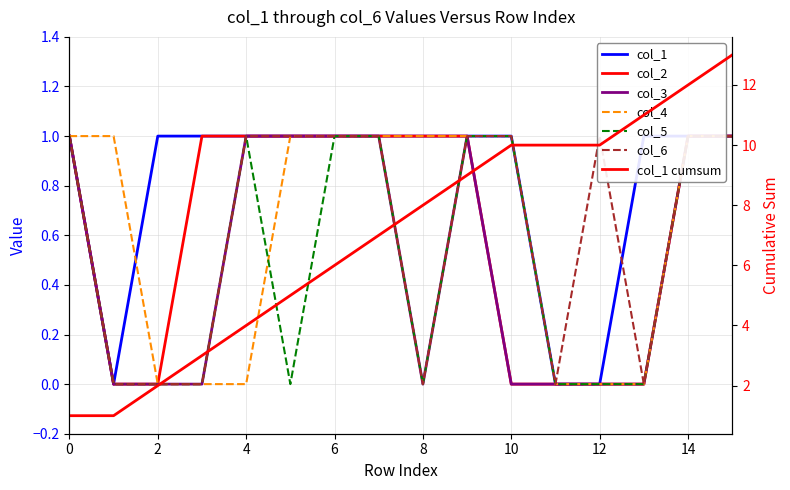

What is the sum of the col_1 values at 9 and 8?

2